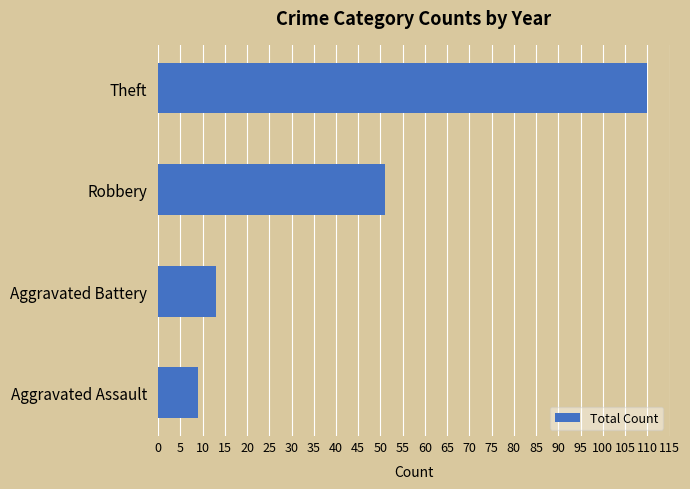

Where is the data nearest to the value 59?

Robbery